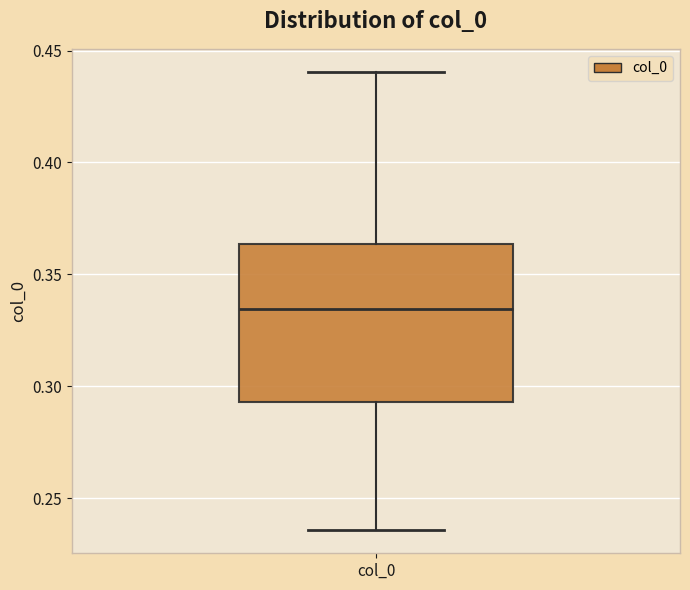

Where does the median line of the box for col_0 sit on the y-axis? The values are not printed on the chart, so give them approximately, as read against the axis.

0.335